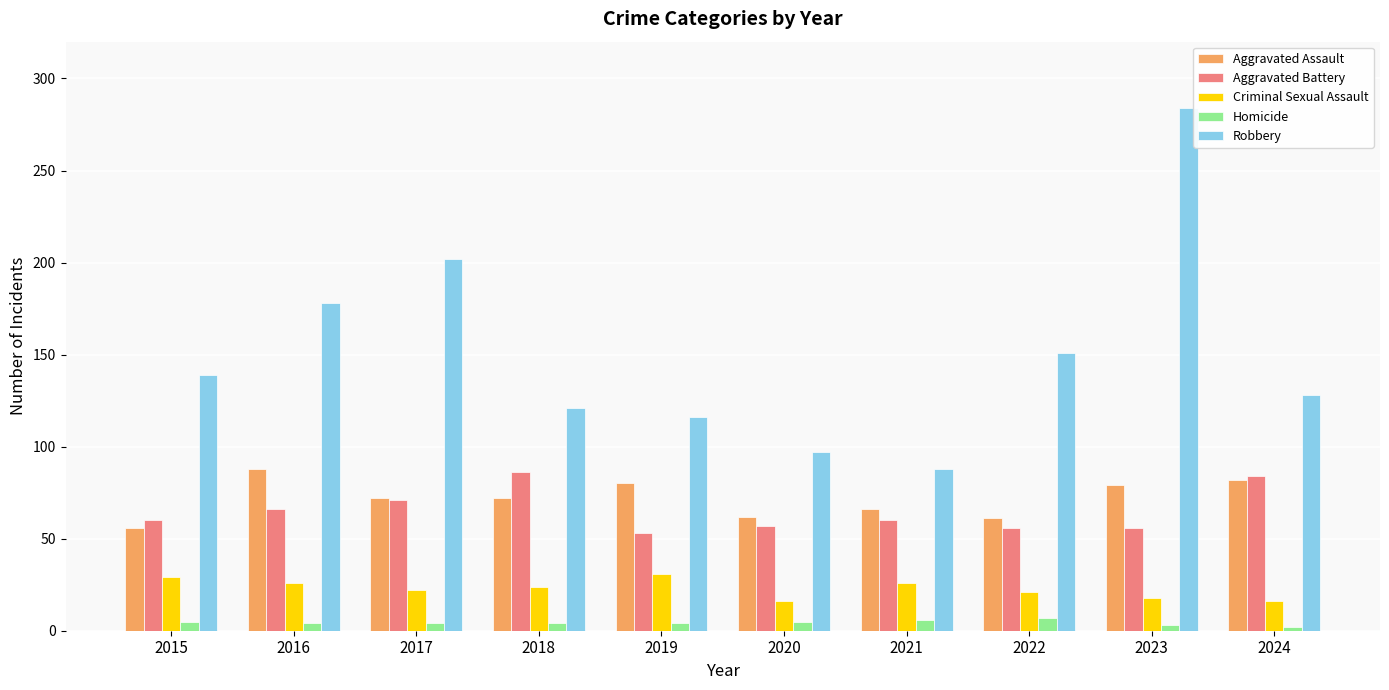

What is the maximum value for Aggravated Battery?

86